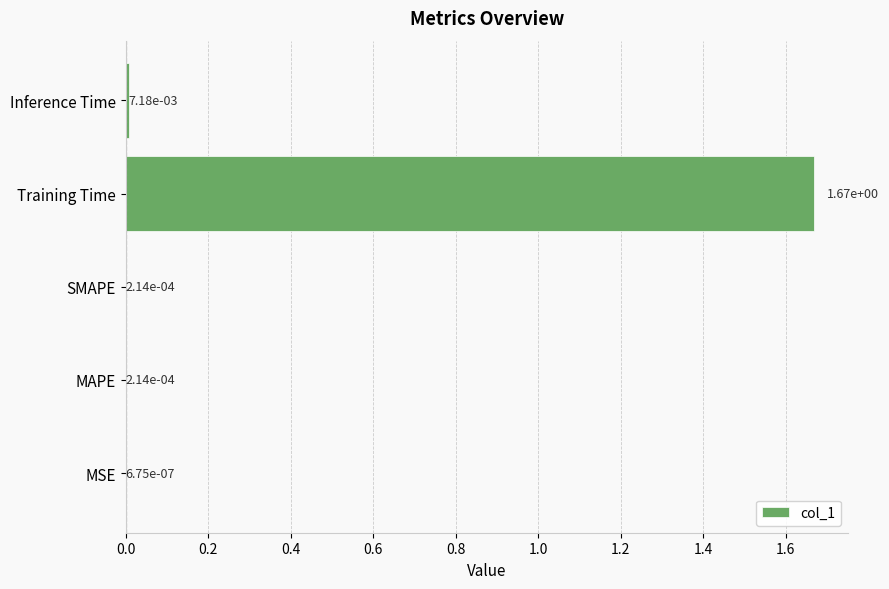

Which label corresponds to the largest value in the chart?

Training Time